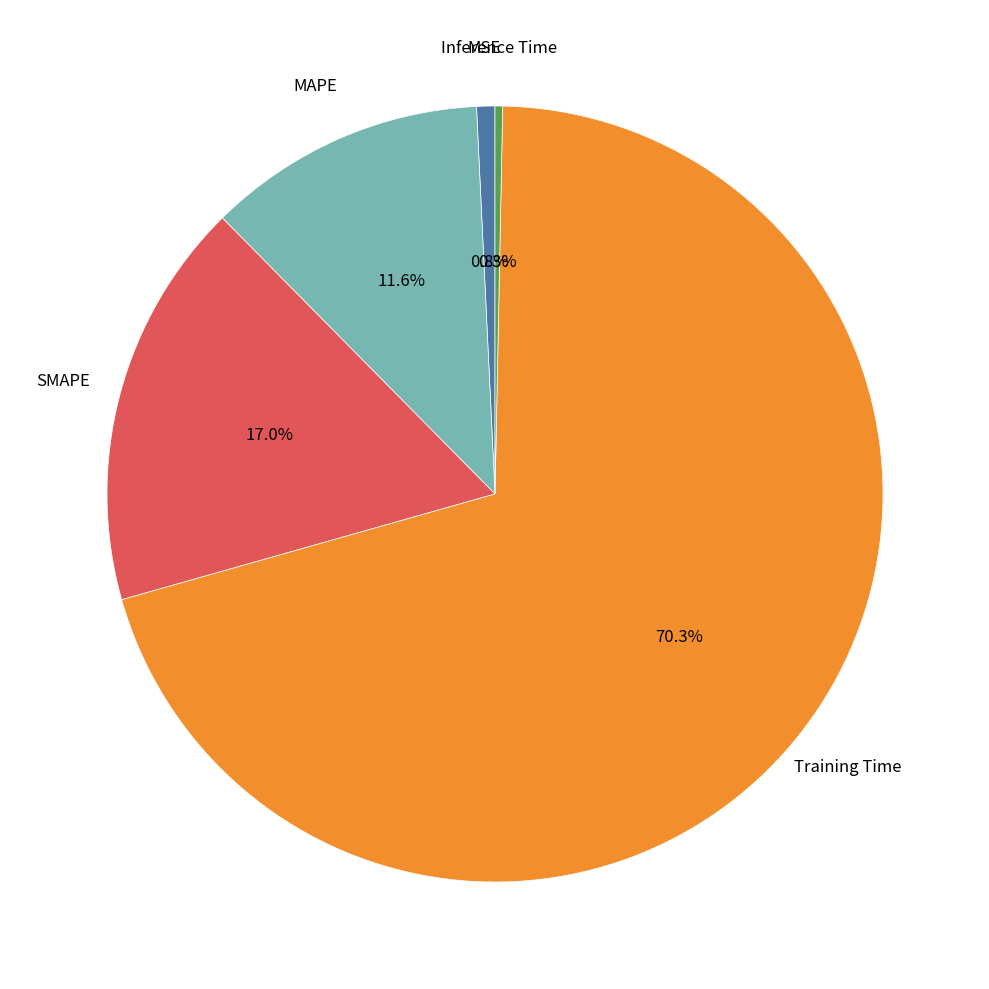

Is there any slice that represents more than half of the pie?

Yes